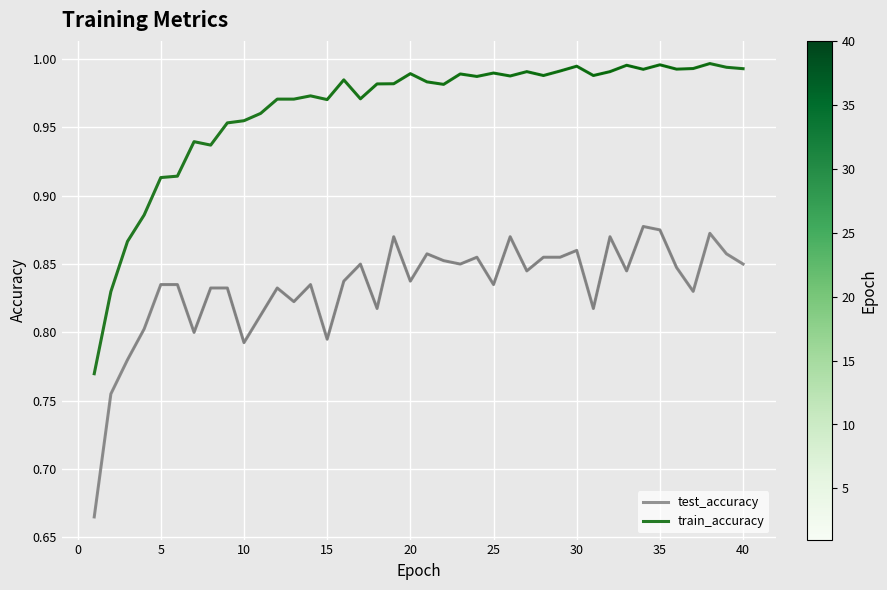

The value of test_accuracy at 25 is 0.8. True or false?

True